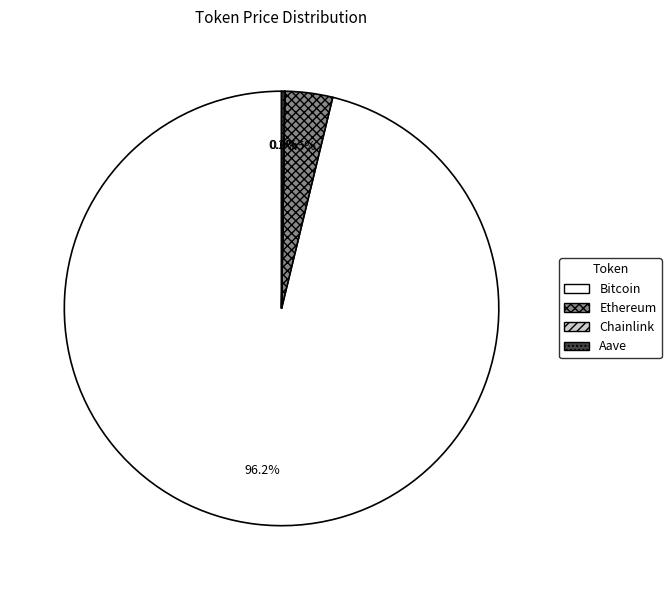

Which slice is the largest?

Bitcoin